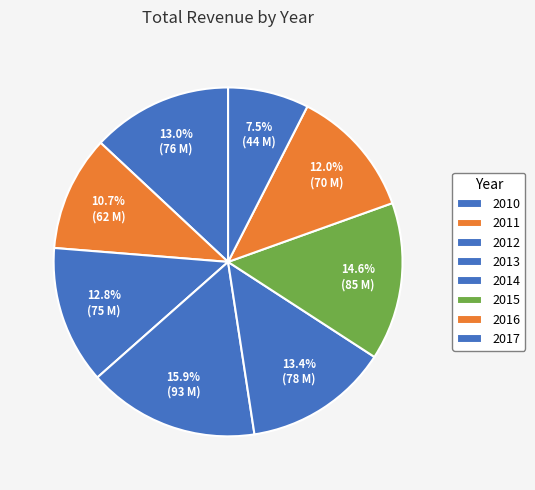

How many segments does this pie chart have?

8